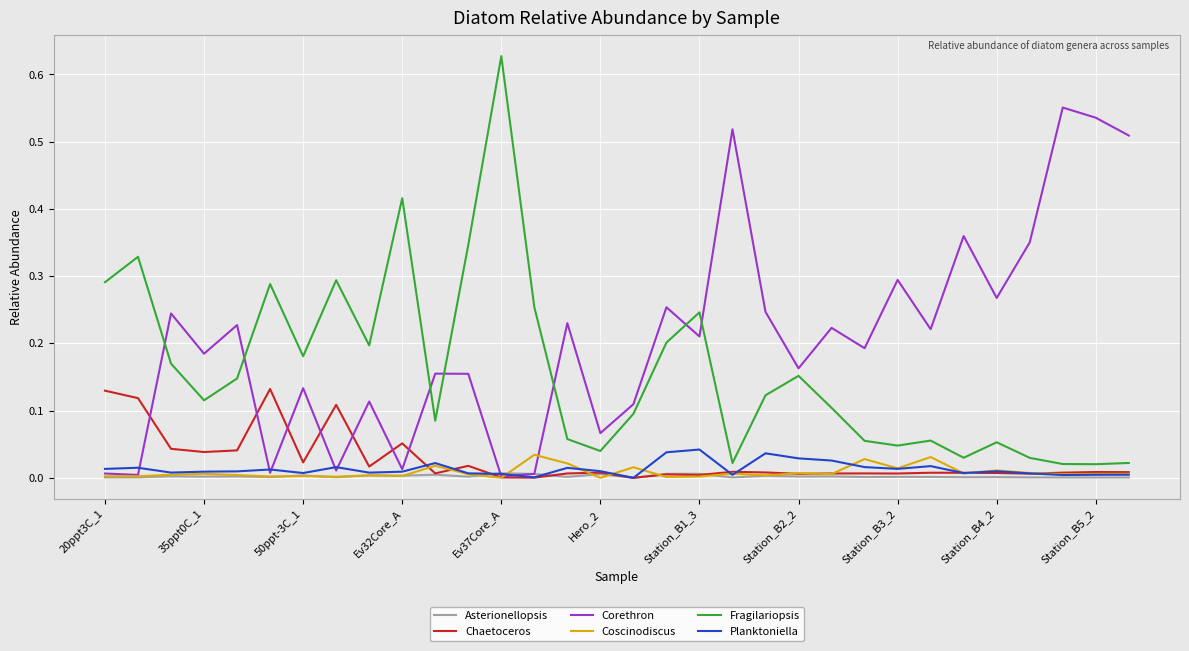

Is this an area chart (filled region under the line)?

No